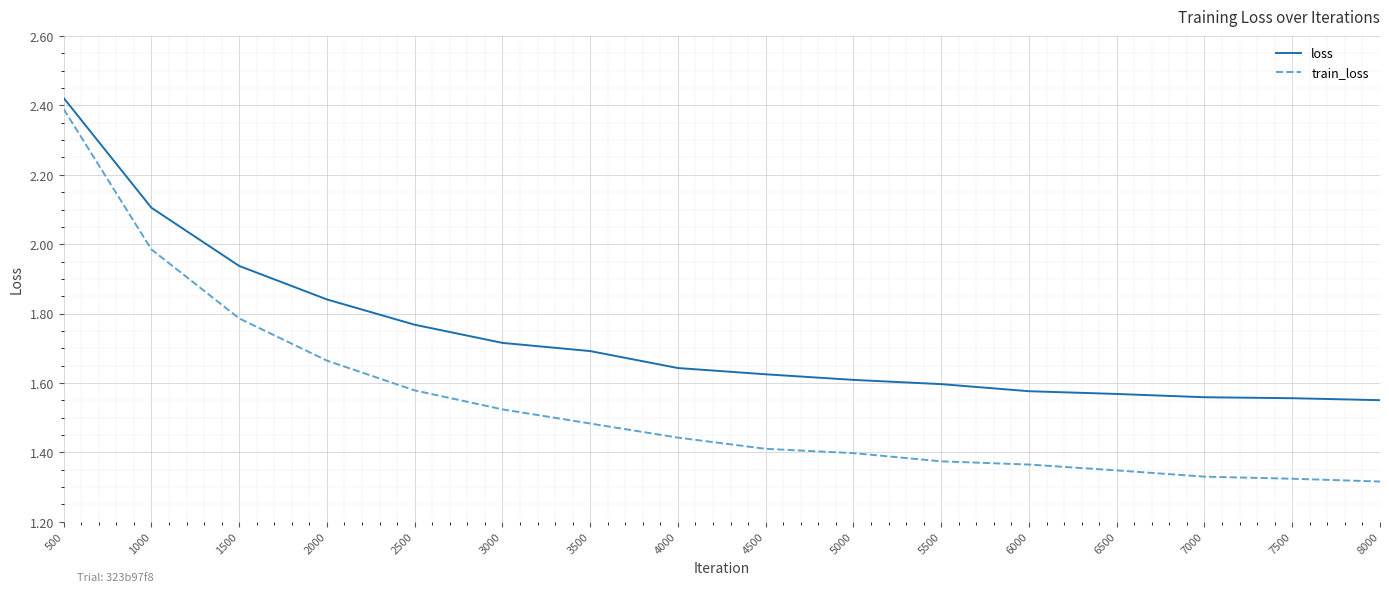

True or false: train_loss and loss cross at least once.

False